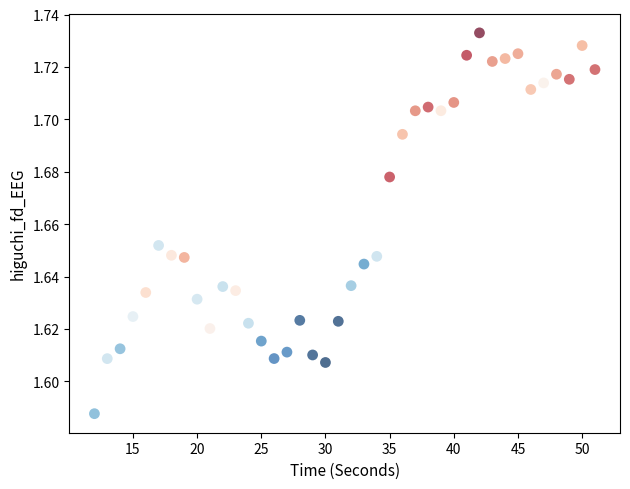

What is the range of X values (max minus min)?

39.0